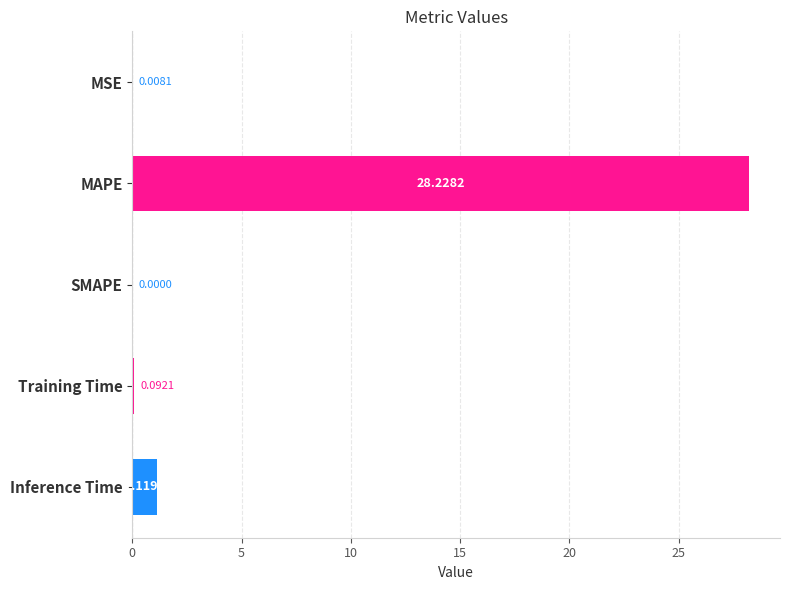

Which category has the highest value across all series?

MAPE